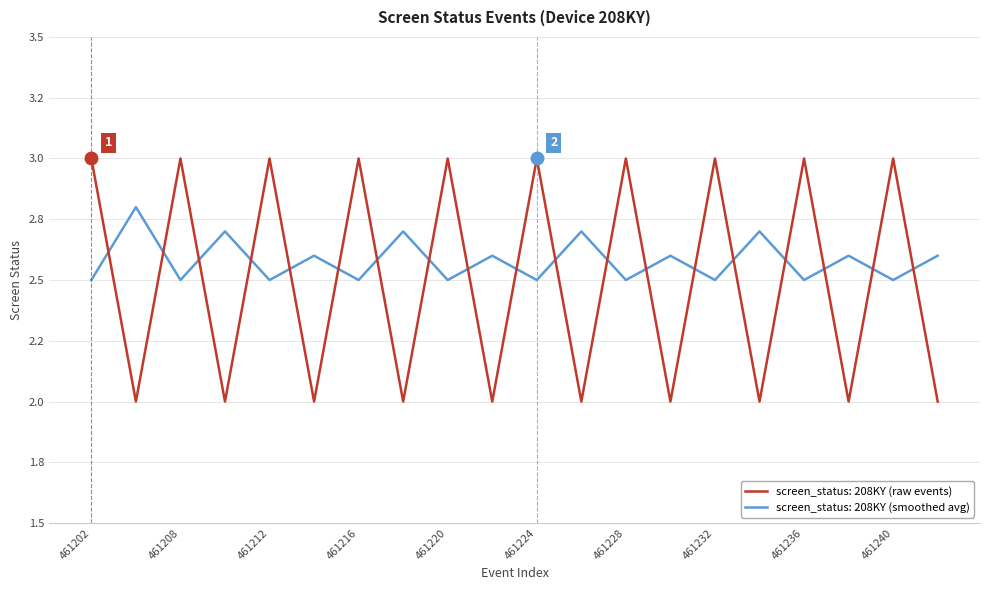

Reading left to right, list all the values displayed in this chart.

screen_status: 3.0	2.0	3.0	2.0	3.0	2.0	3.0	2.0	3.0	2.0	3.0	2.0	3.0	2.0	3.0	2.0	3.0	2.0	3.0	2.0
screen_status_avg: 2.5	2.8	2.5	2.7	2.5	2.6	2.5	2.7	2.5	2.6	2.5	2.7	2.5	2.6	2.5	2.7	2.5	2.6	2.5	2.6